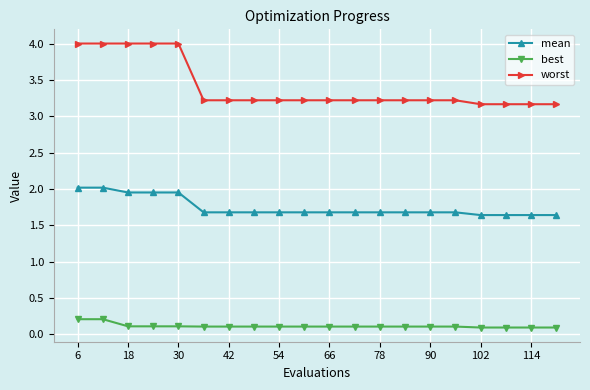

What is the value of the best point at the 18th from the left?

0.1